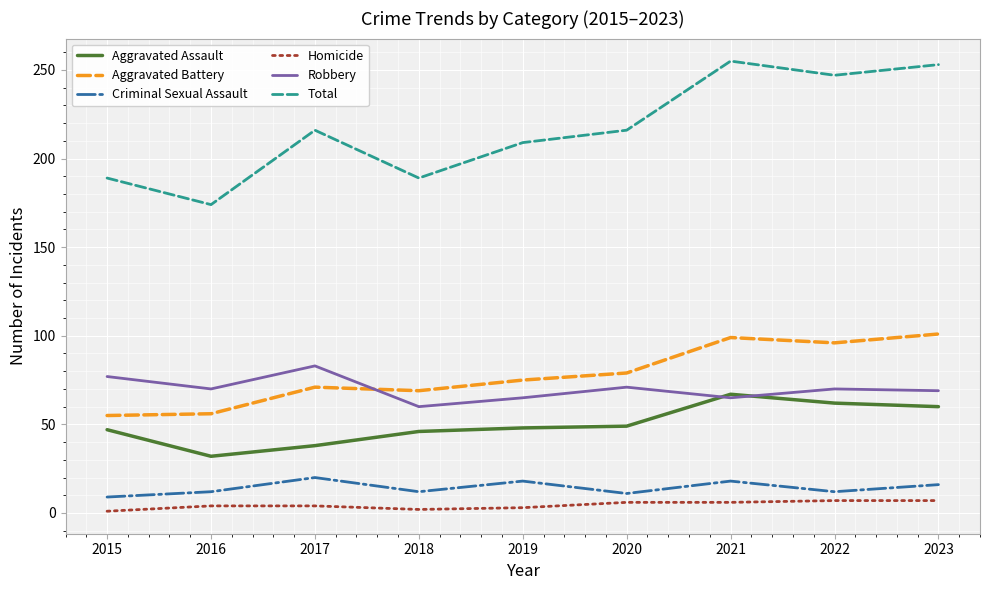

In Aggravated Battery, how many points are higher than both neighbors (excluding endpoints)?

2